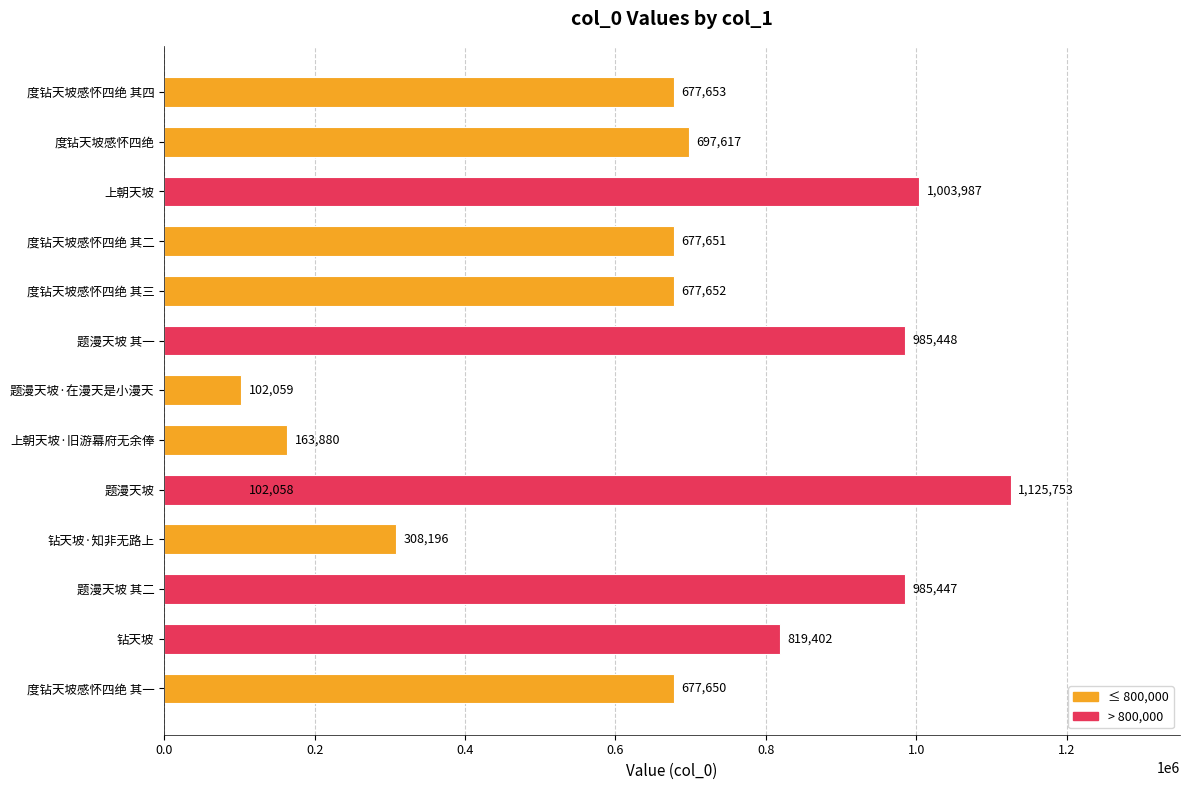

Is it true that the value at 题漫天坡·在漫天是小漫天 is 149793?

False